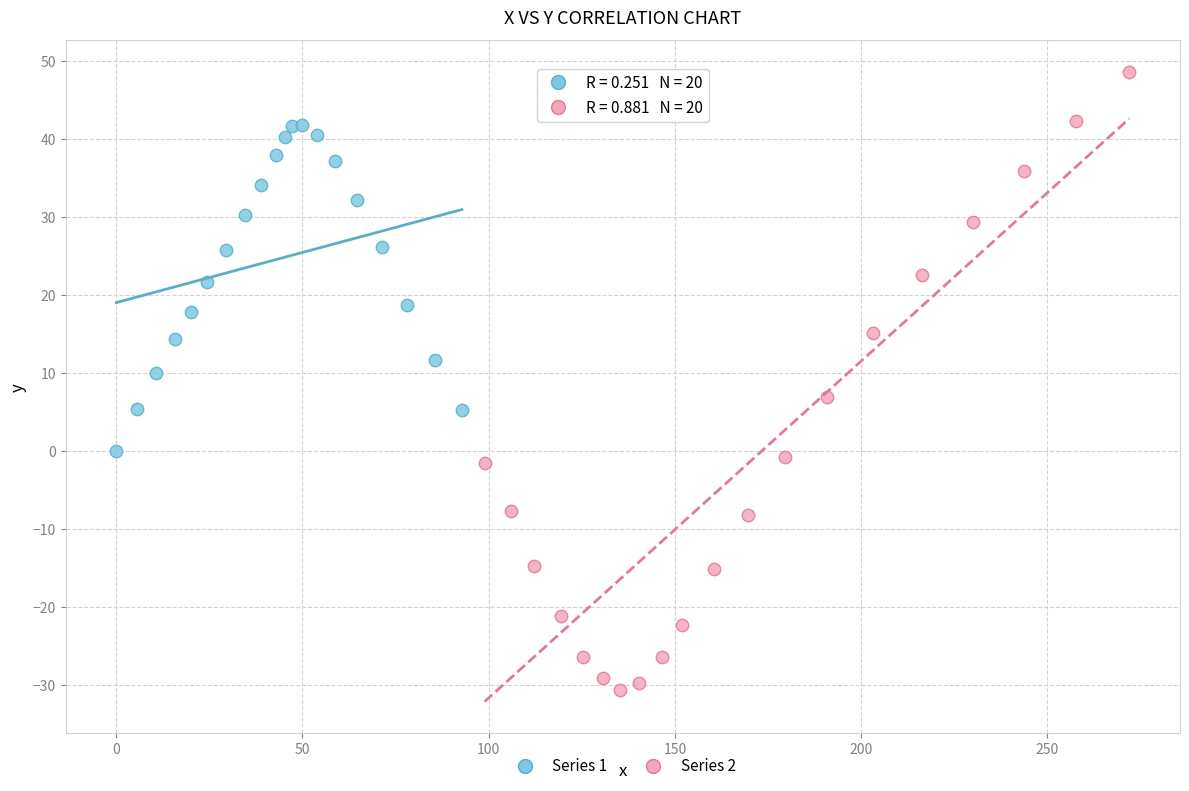

Which series has the largest Y range (max minus min)?

Series 2